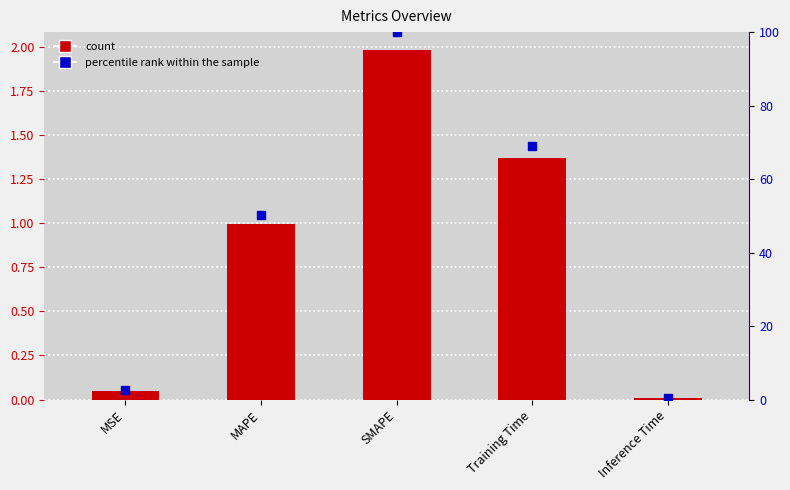

At which category is the sum across all series the highest?

SMAPE